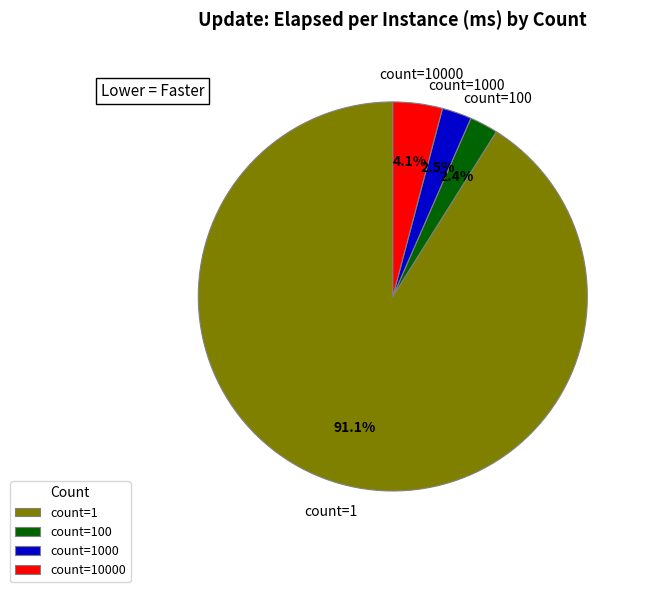

Between count=1 and count=1000, which is larger?

count=1